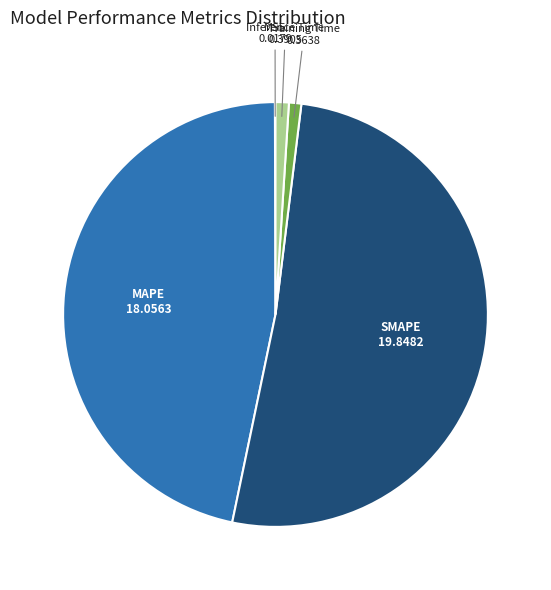

Is there any slice that represents more than half of the pie?

Yes